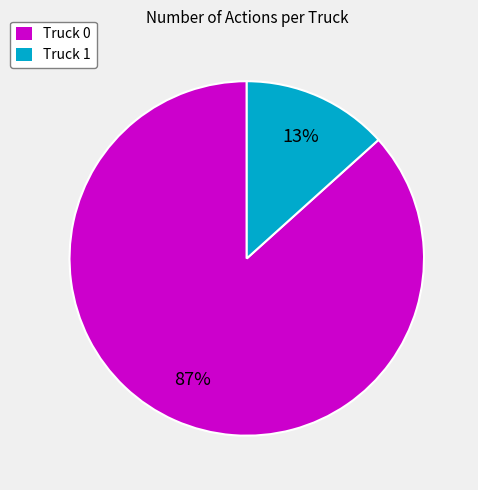

Is it true that Truck 0 is 87% of the pie?

True